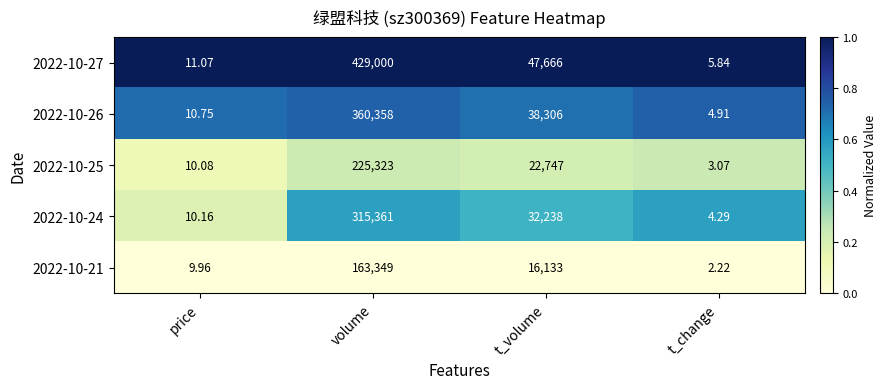

Which series has the largest range (max minus min)?

2022-10-27